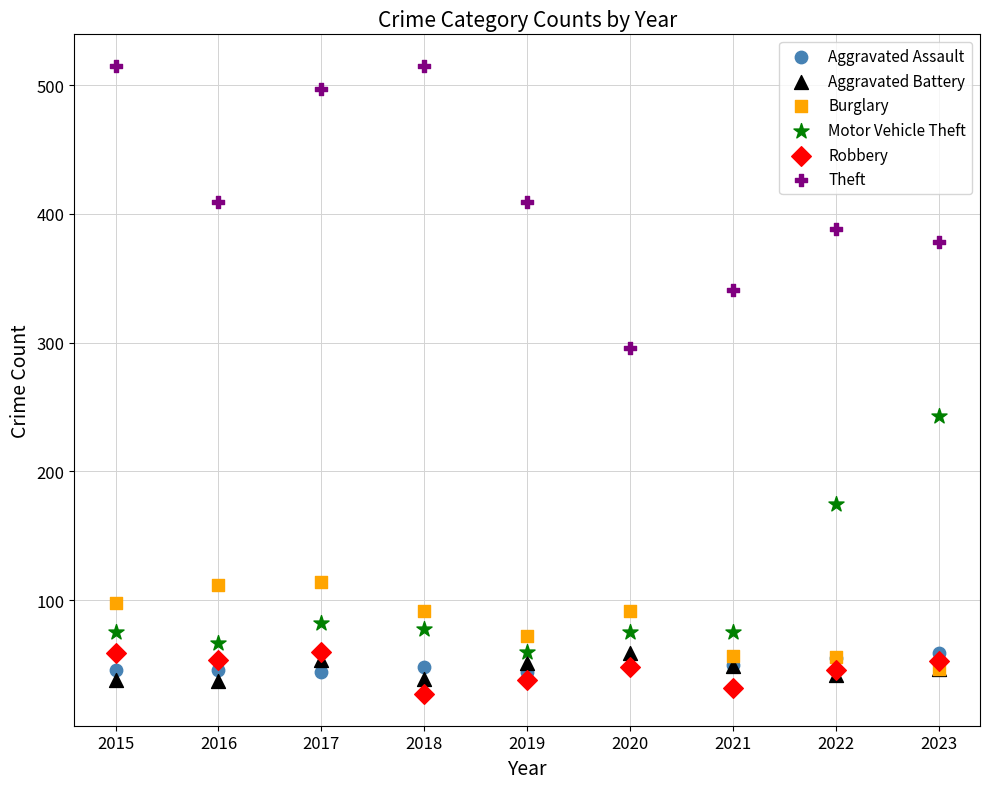

In the Motor Vehicle Theft series, what Y value is closest to 151?

175